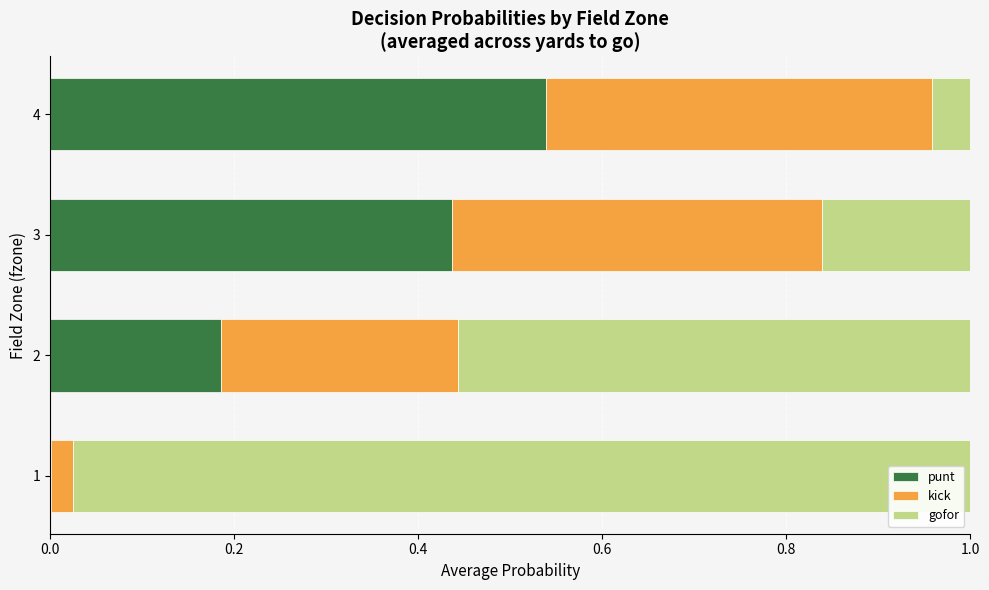

What is the sum of all punt values?

1.2